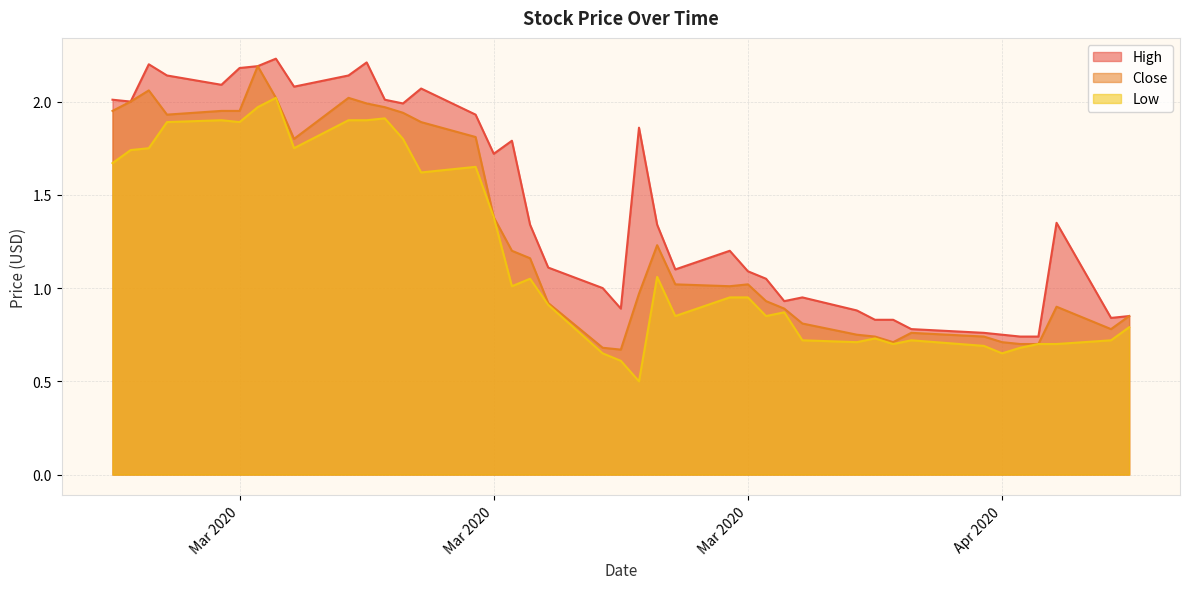

The Close series shows 0.2 at 2020-04-15. True or false?

False